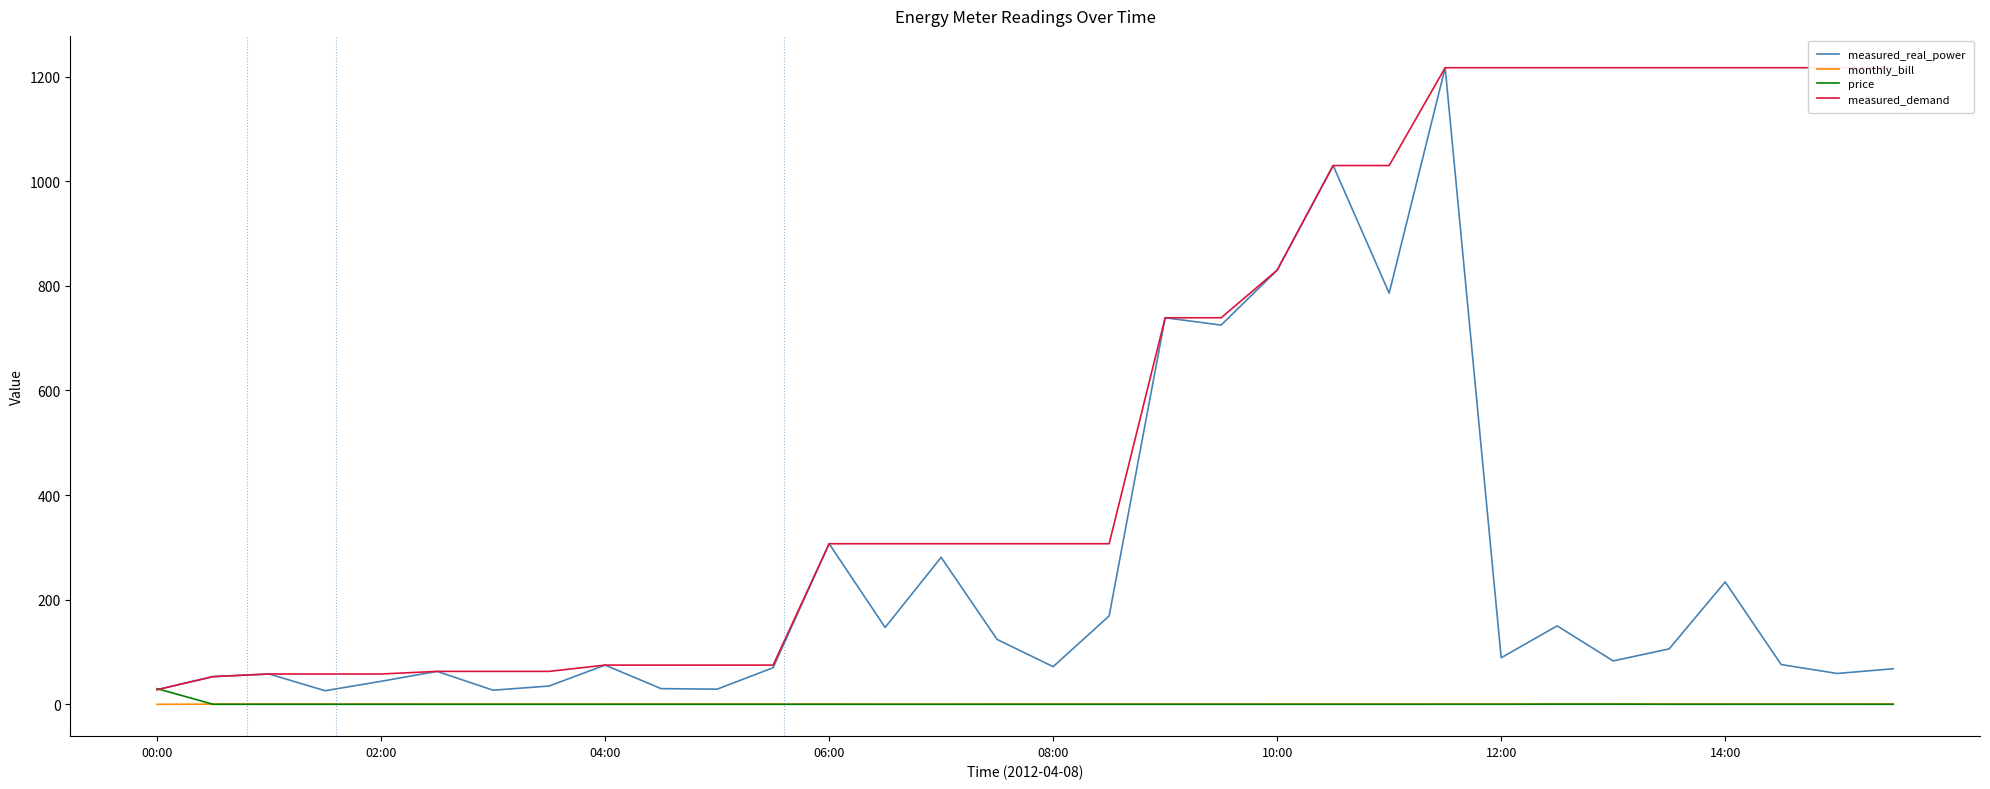

The price series shows 0.0 at 14. True or false?

False